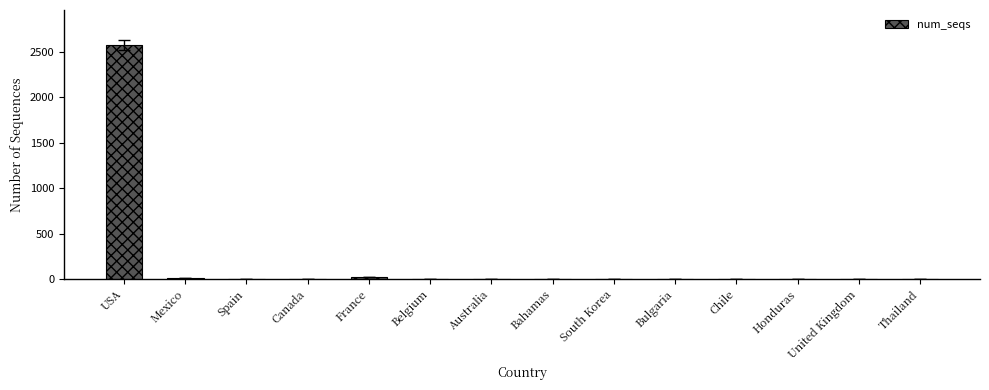

Between Mexico and USA, which is larger?

USA